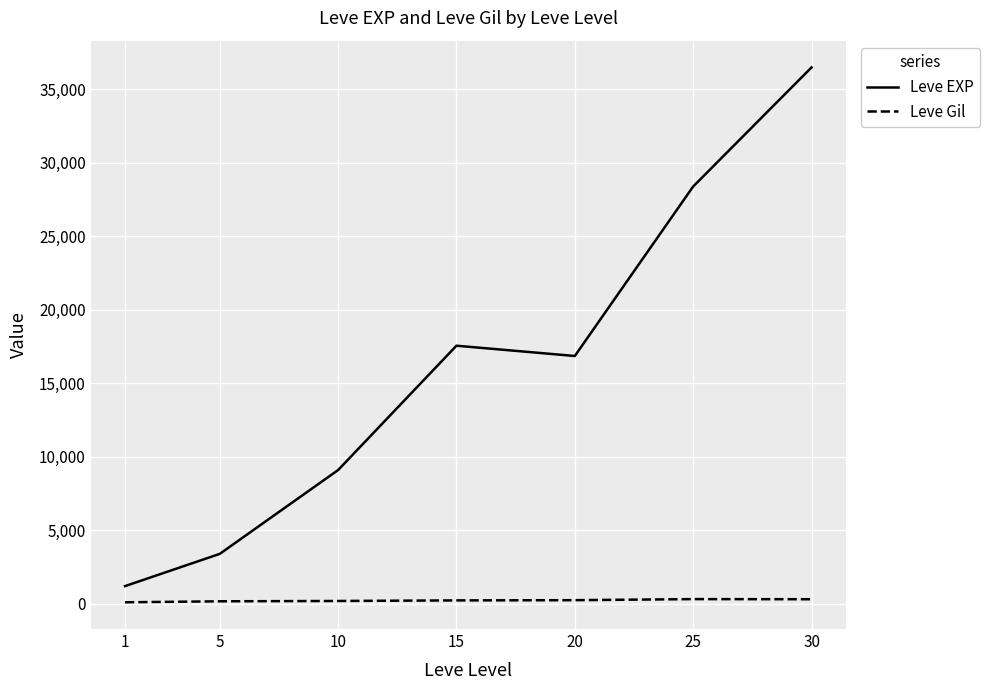

Which series has the widest spread of values?

Leve EXP